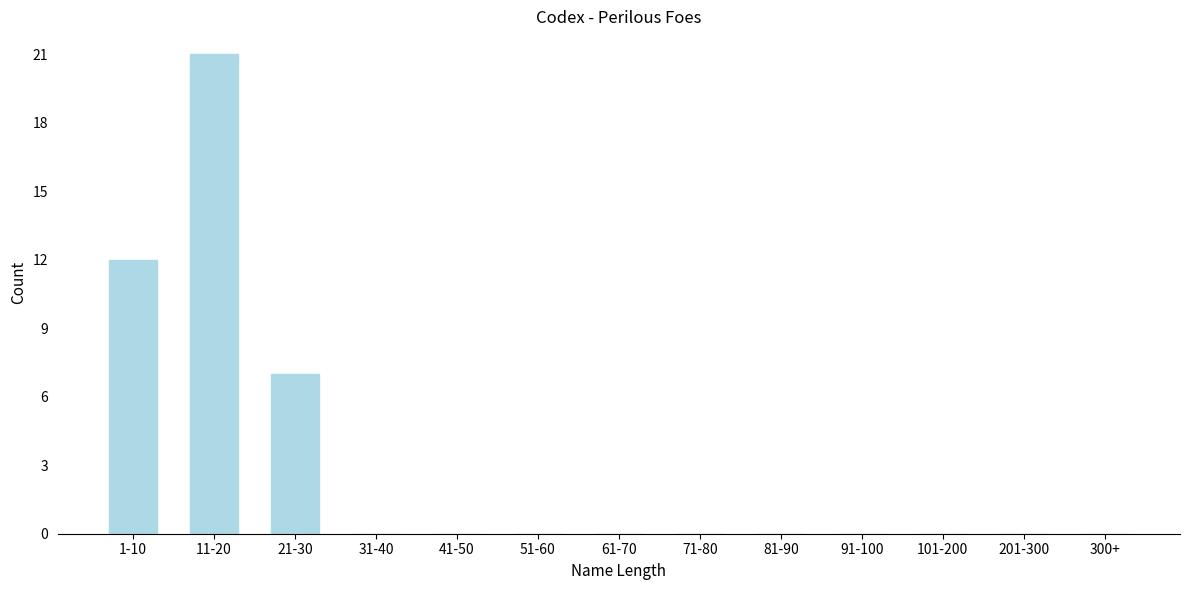

Reading left to right, extract all data points from this chart.

1-10=12	11-20=21	21-30=7	31-40=0	41-50=0	51-60=0	61-70=0	71-80=0	81-90=0	91-100=0	101-200=0	201-300=0	300+=0